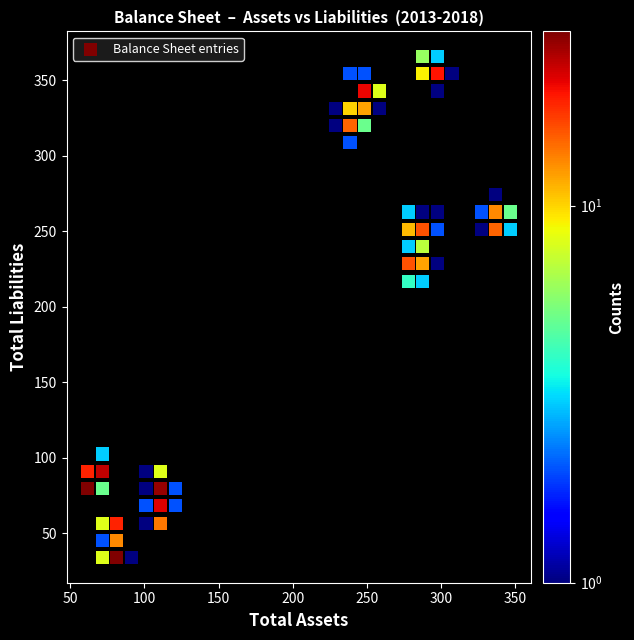

What is the range of Y values (max minus min)?

332.0